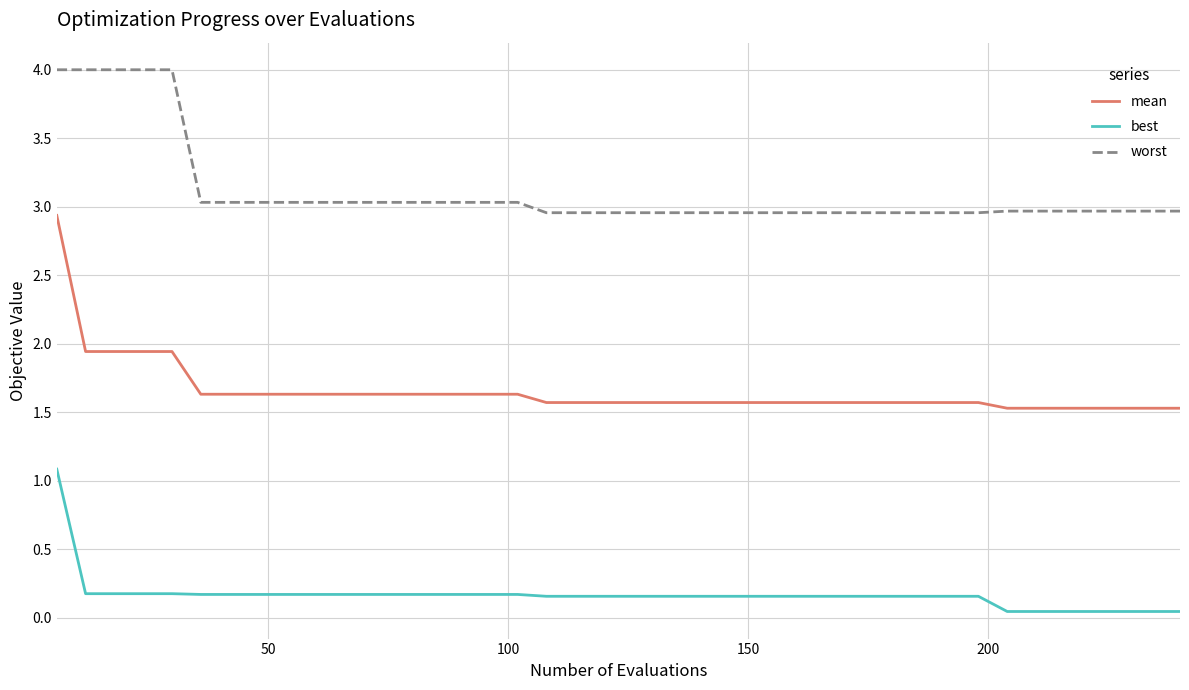

What is the maximum value for worst?

4.0